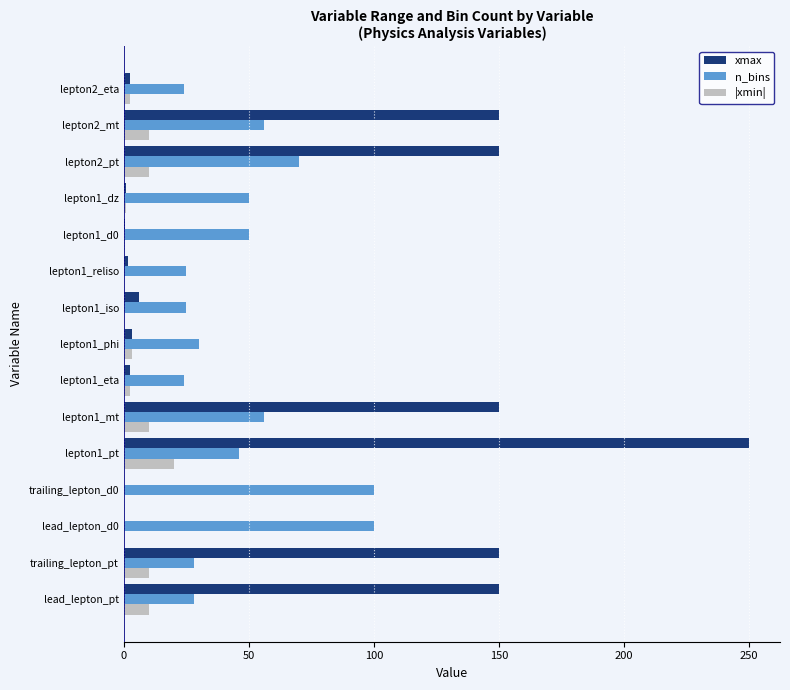

The n_bins series shows 166.0 at lead_lepton_d0. True or false?

False